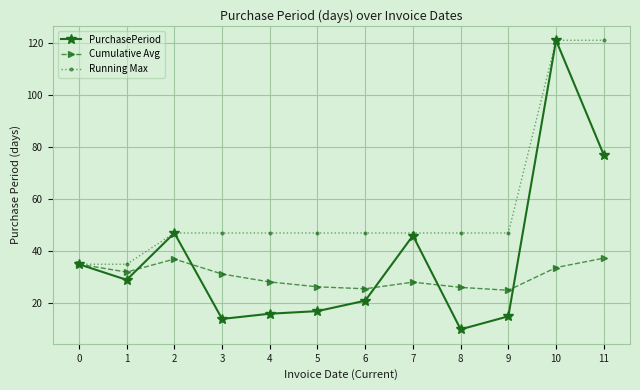

The PurchasePeriod series shows 77.0 at 11. True or false?

True